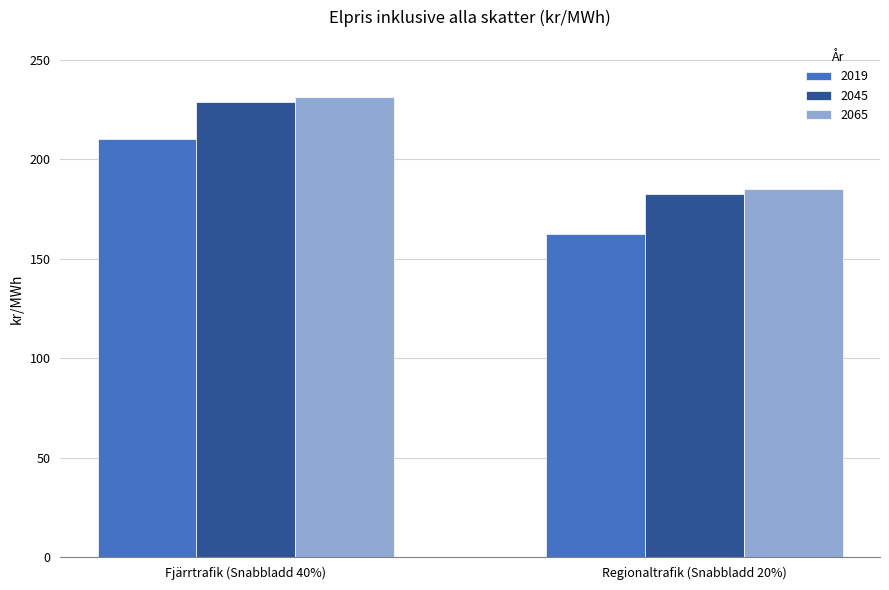

At which category does the chart reach its minimum across all series?

Regionaltrafik (Snabbladd 20%)